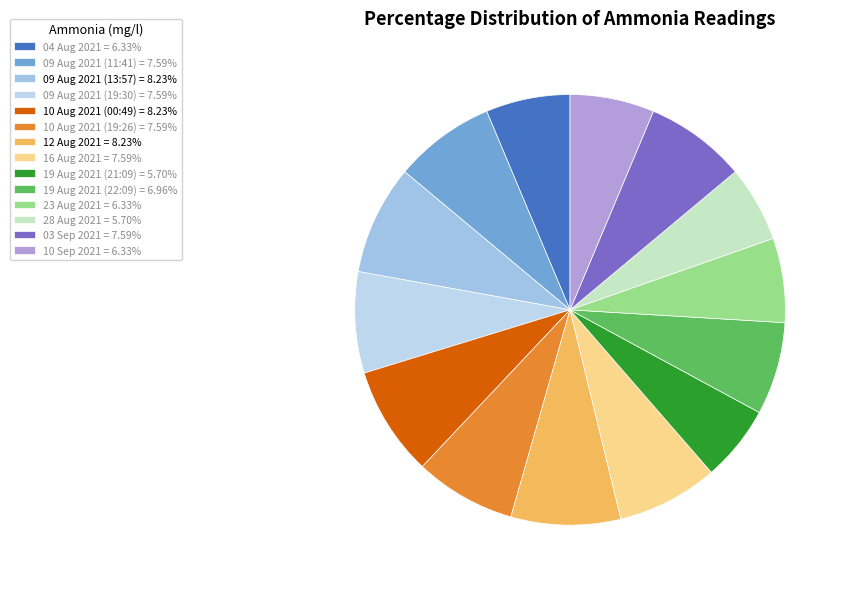

Is there a majority slice in this chart?

No